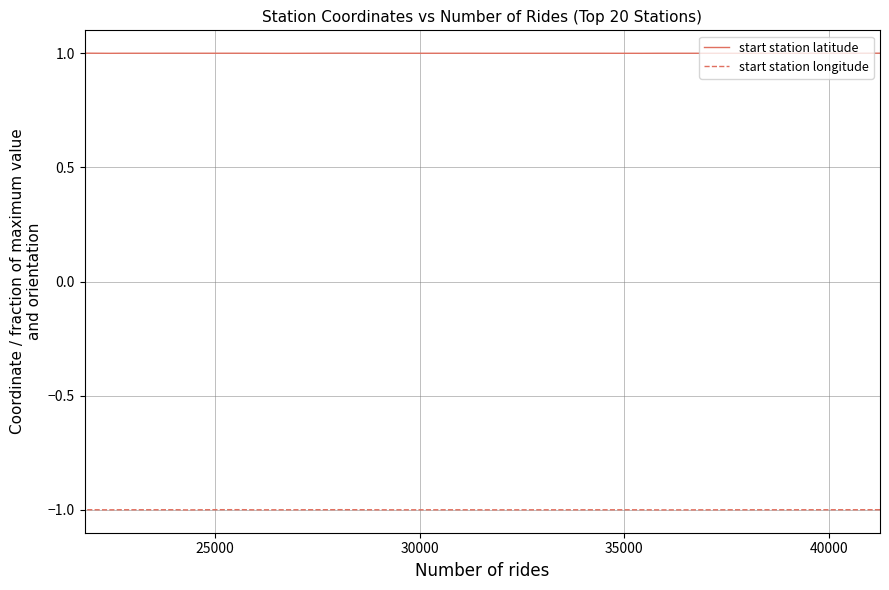

True or false: start station latitude and start station longitude cross at least once.

False